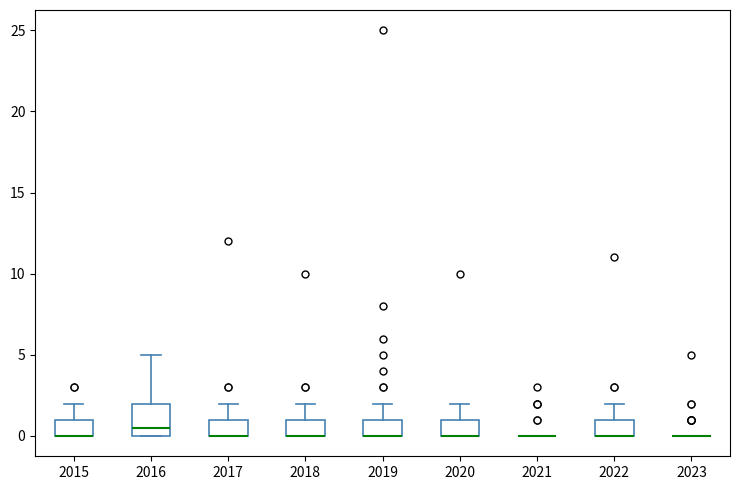

Where is the lower edge of the box at x = 2015 on the y-axis? The values are not printed on the chart, so give them approximately, as read against the axis.

0.0